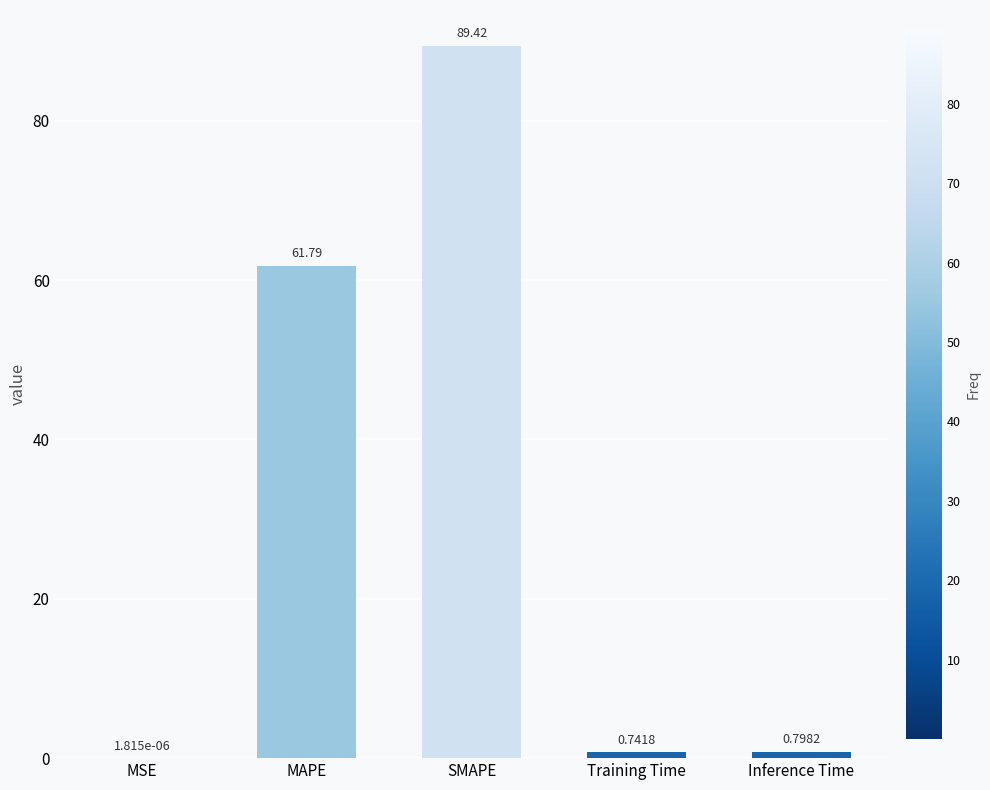

What is the sum of the values at SMAPE and Inference Time?

90.2